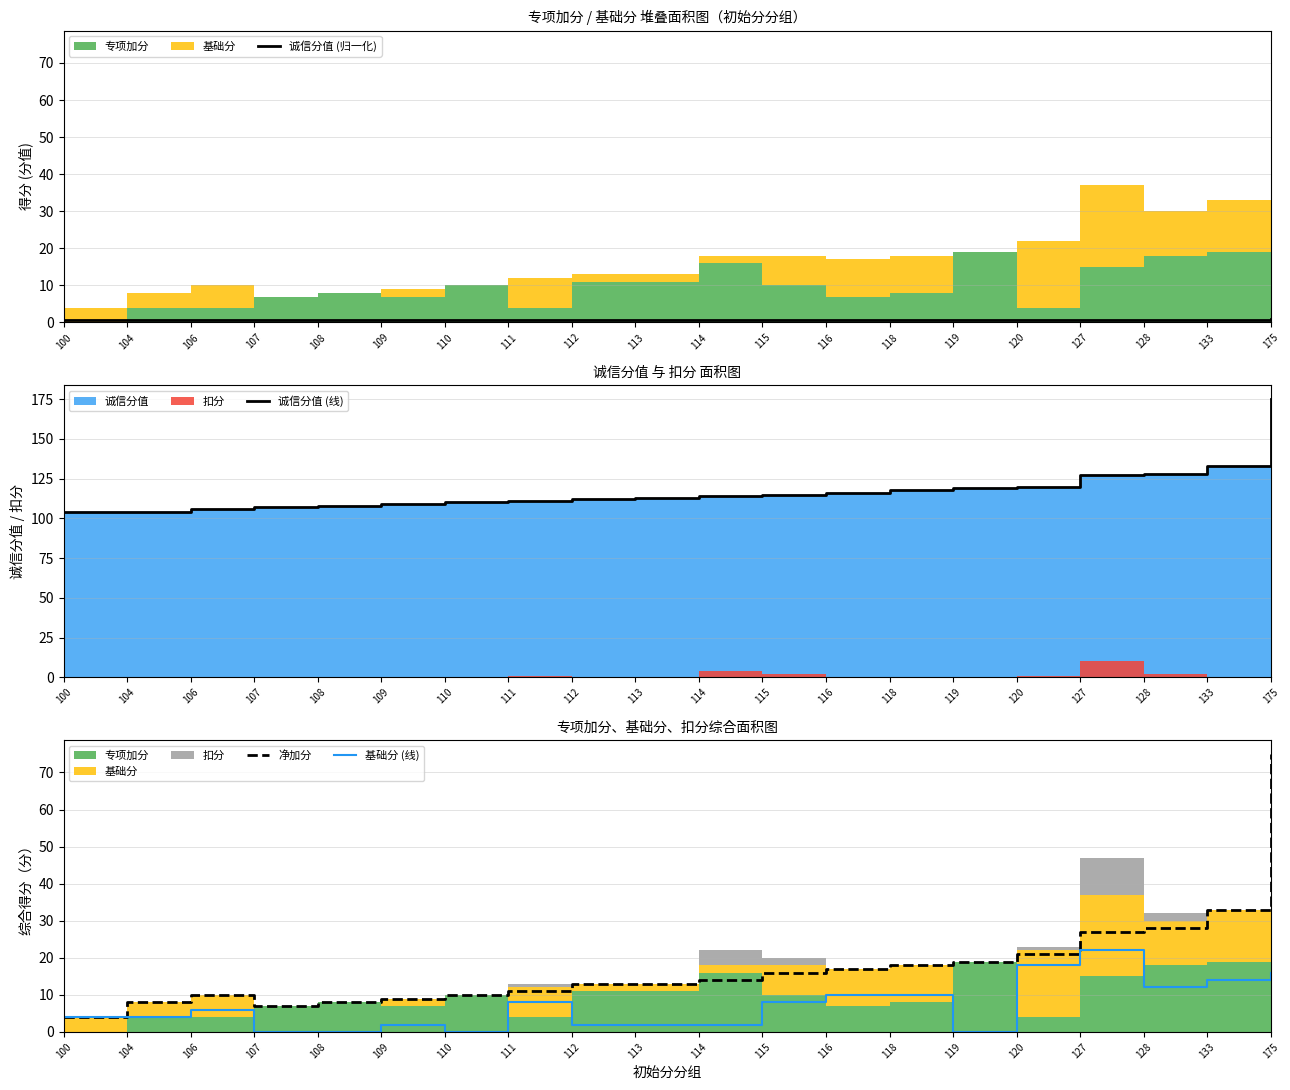

What is the difference between the maximum and minimum values in the 净加分 series?

71